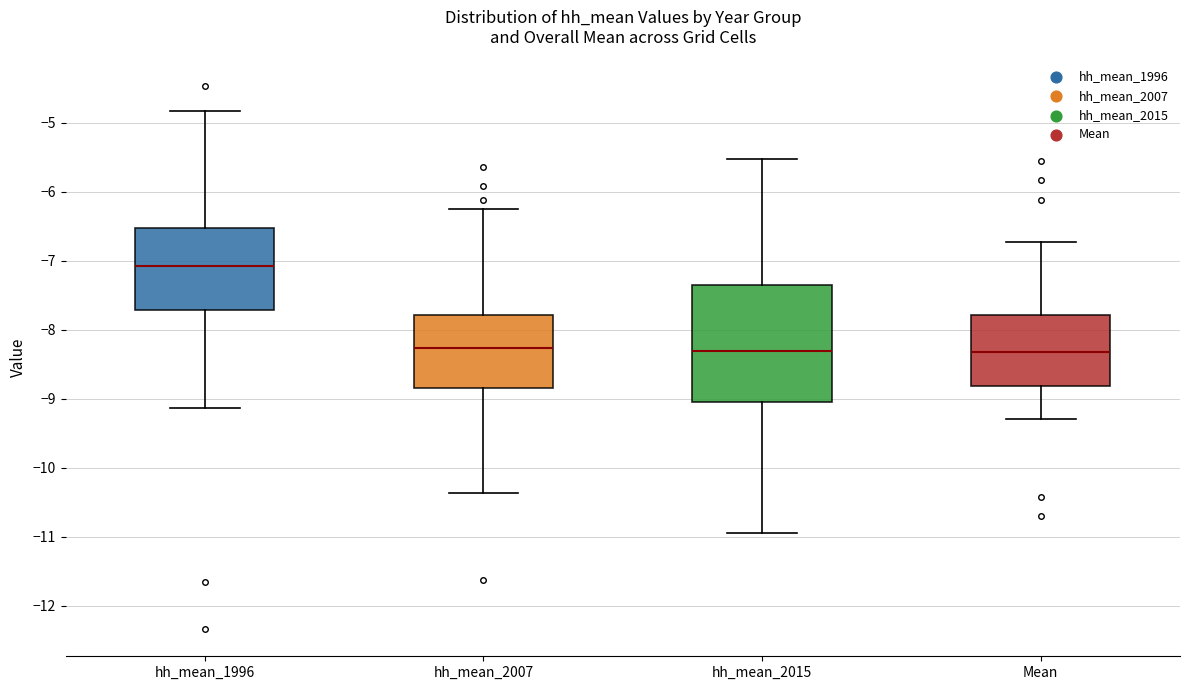

Where does the upper whisker of the box for hh_mean_2015 end on the y-axis? The values are not printed on the chart, so give them approximately, as read against the axis.

-5.5